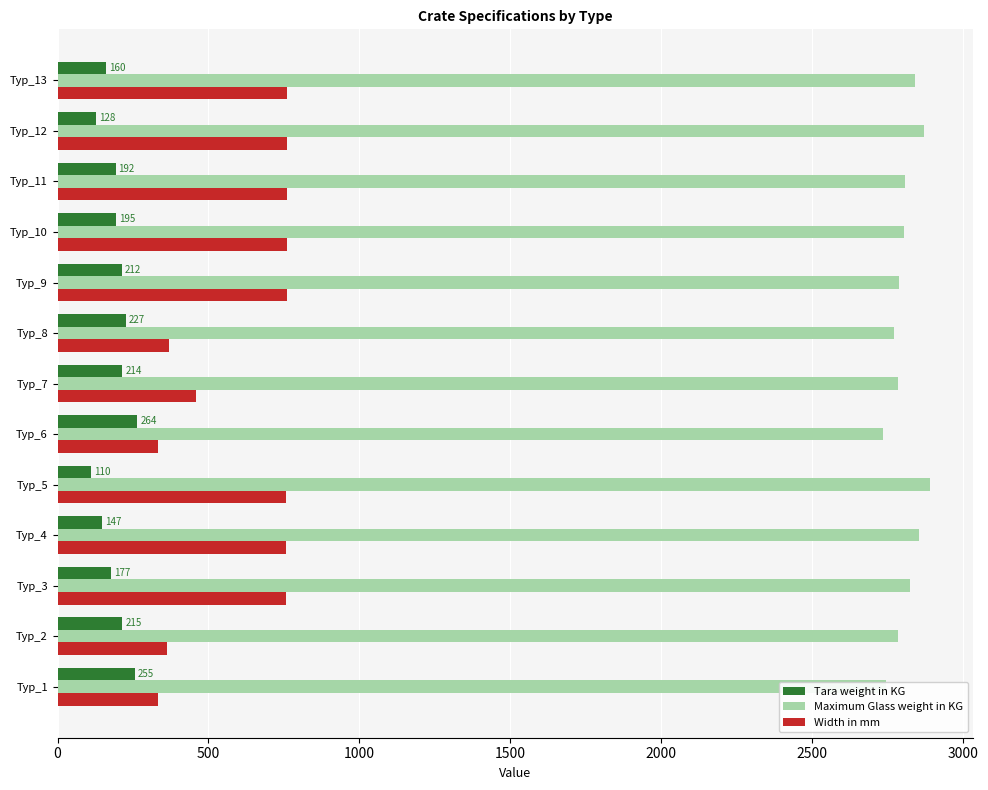

How many distinct data groups are displayed?

3